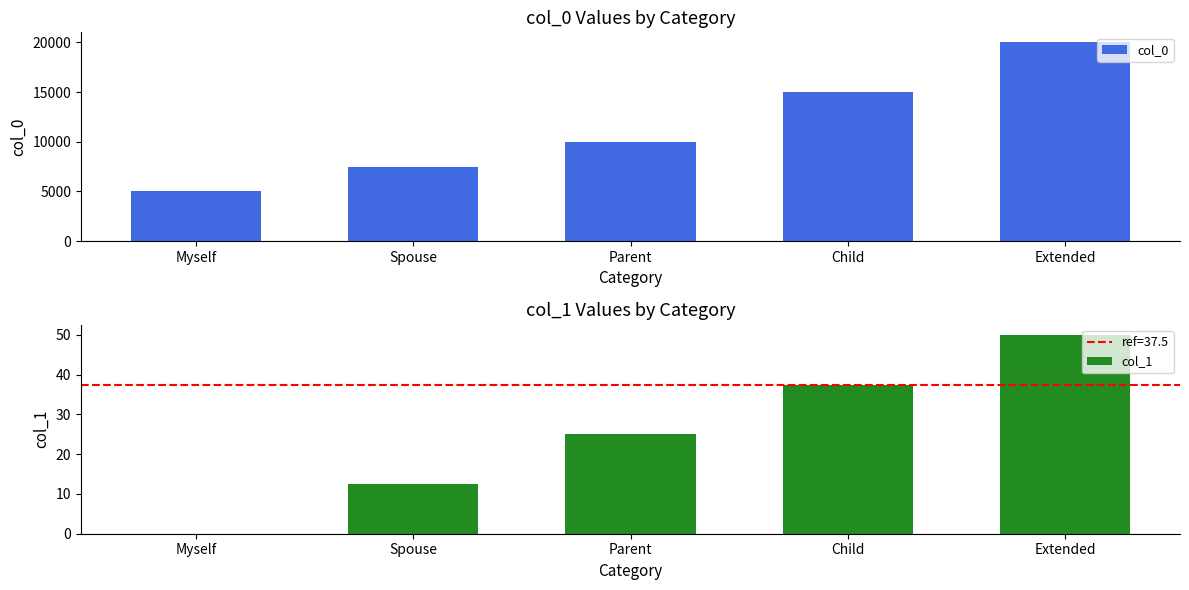

Is it true that col_1 equals 37.5 at Child?

True